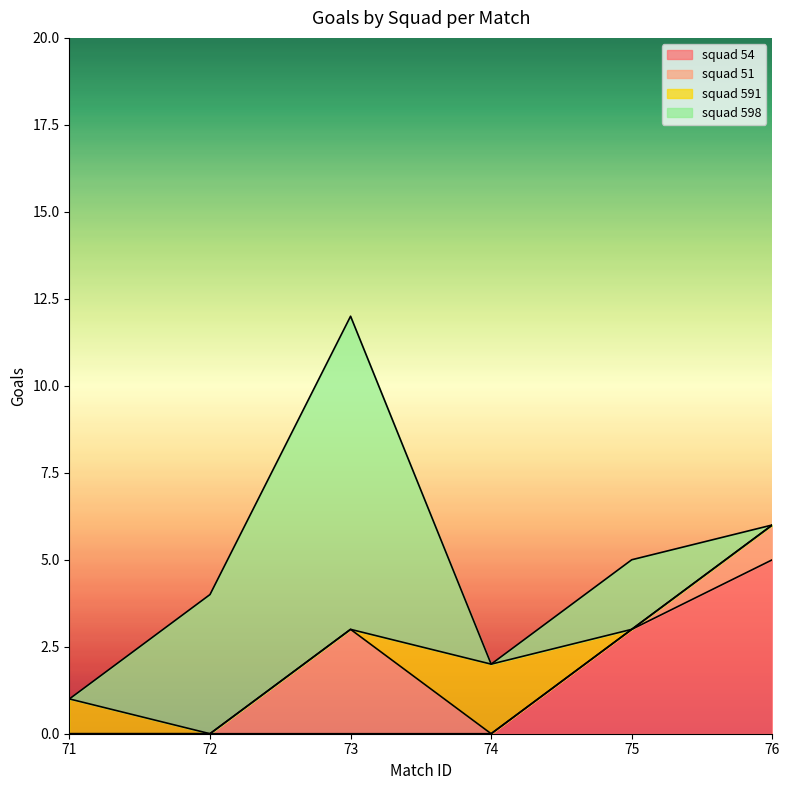

The value of squad 598 at 71 is 0. True or false?

True